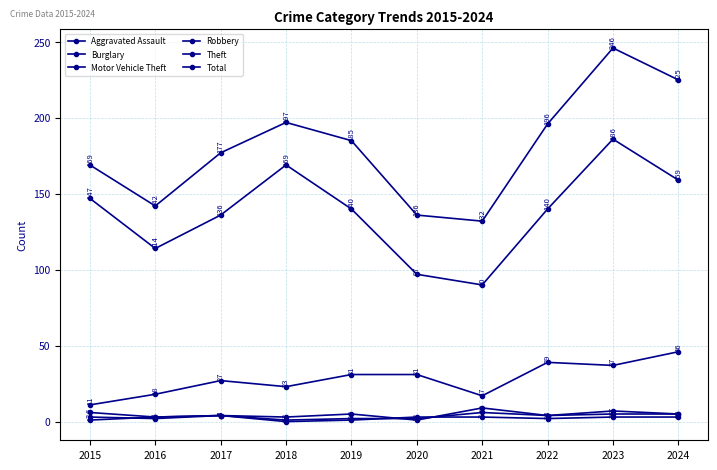

Count the number of data series in this chart.

6